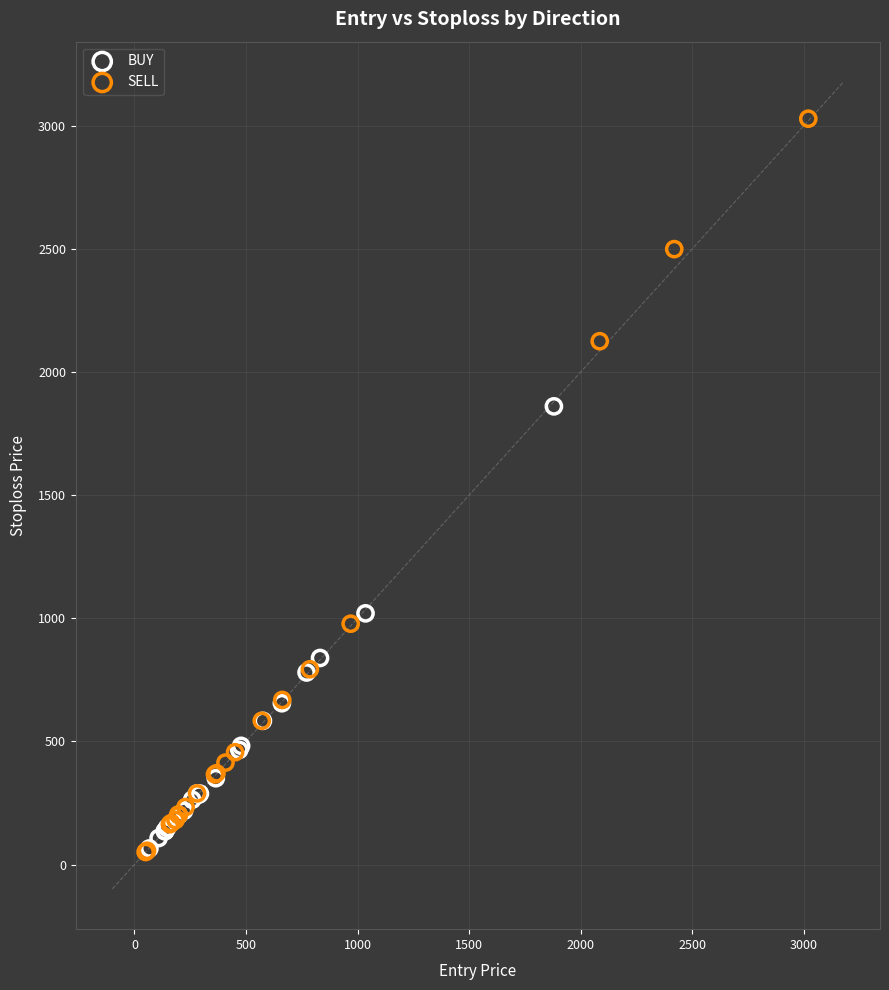

What are all the series names shown in the legend?

BUY, SELL